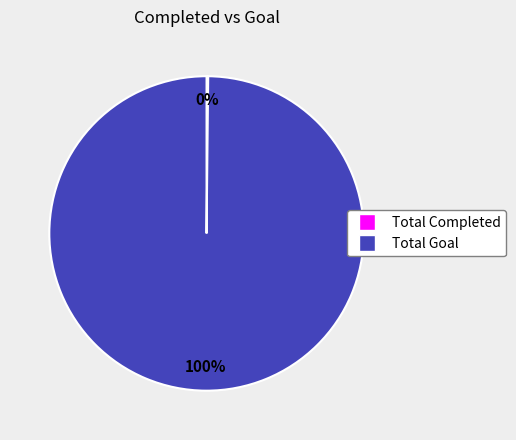

Is it true that Total Goal is 100% of the pie?

True